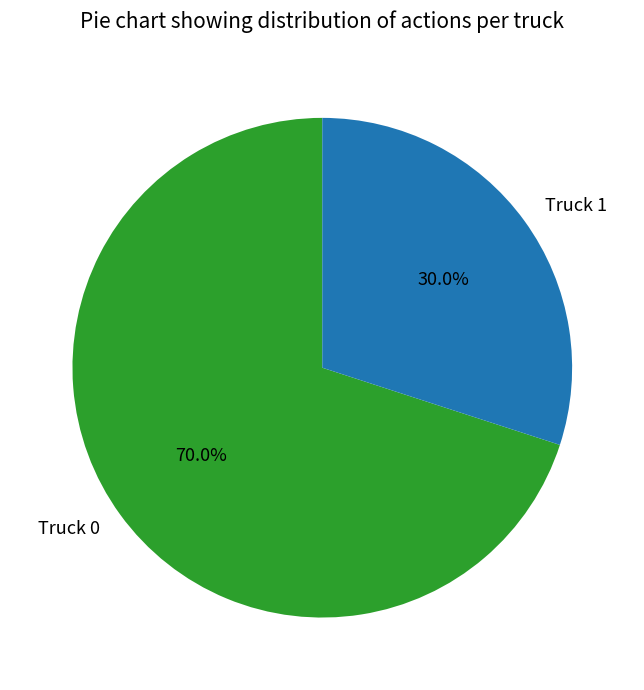

To the nearest percent, what portion does Truck 1 represent?

30%